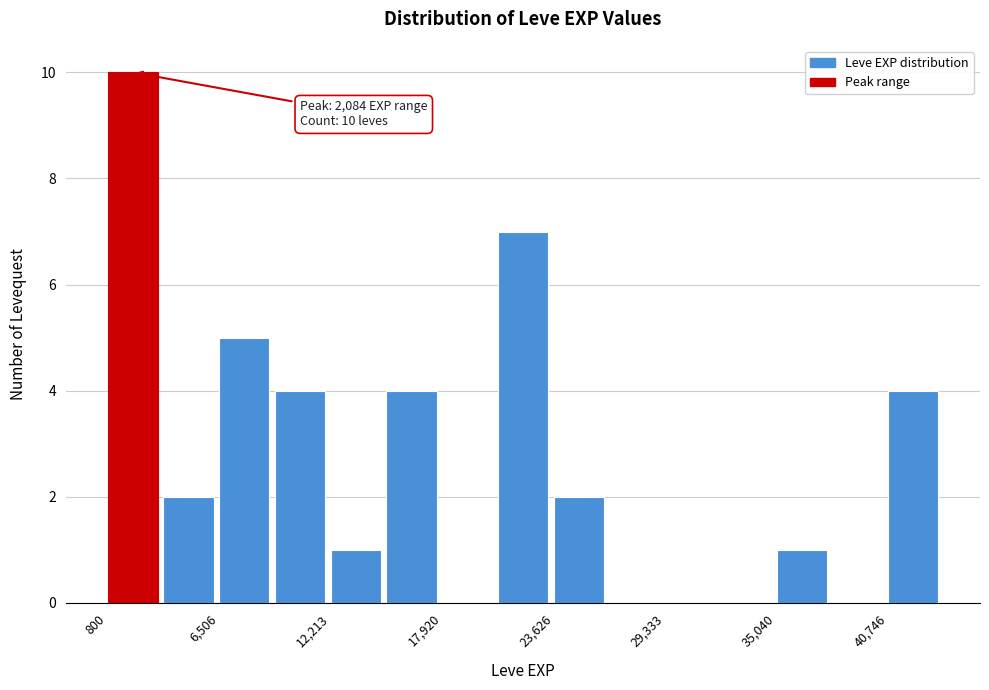

Read against the x-axis, roughly where is the centre of the tallest bar?

2000